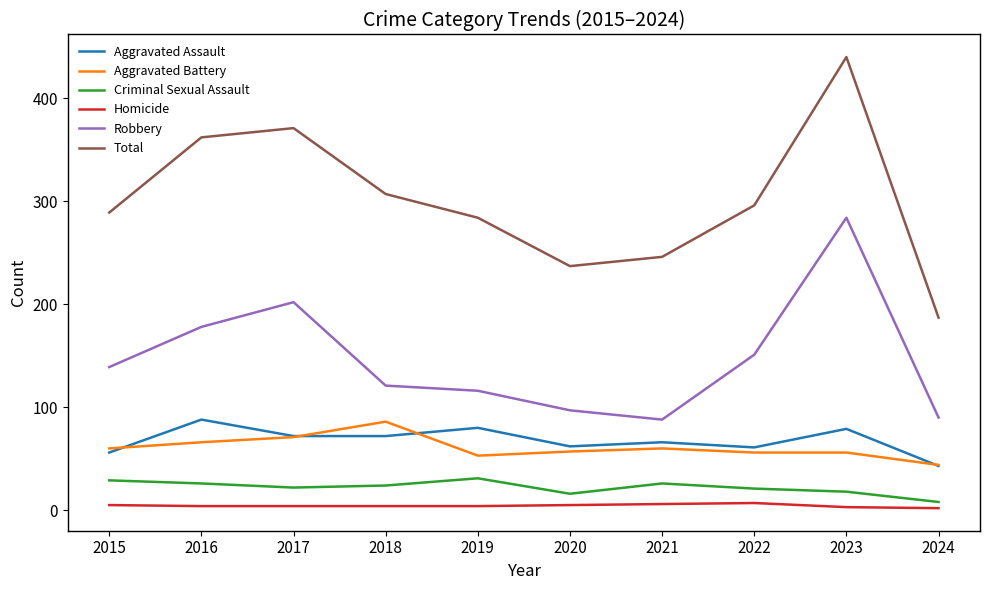

True or false: Total and Criminal Sexual Assault cross at least once.

False